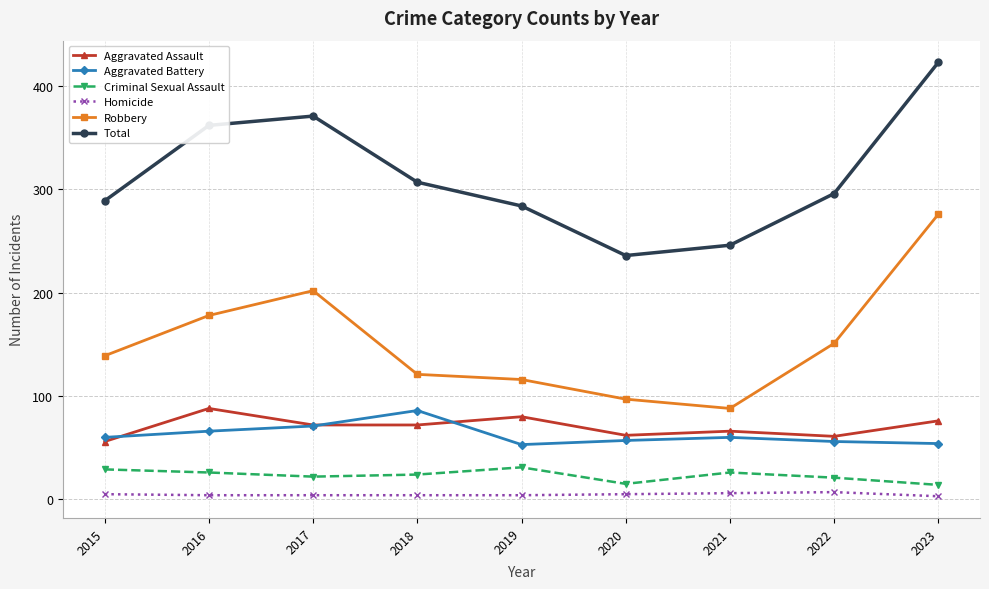

True or false: Aggravated Battery and Aggravated Assault intersect in this chart.

True